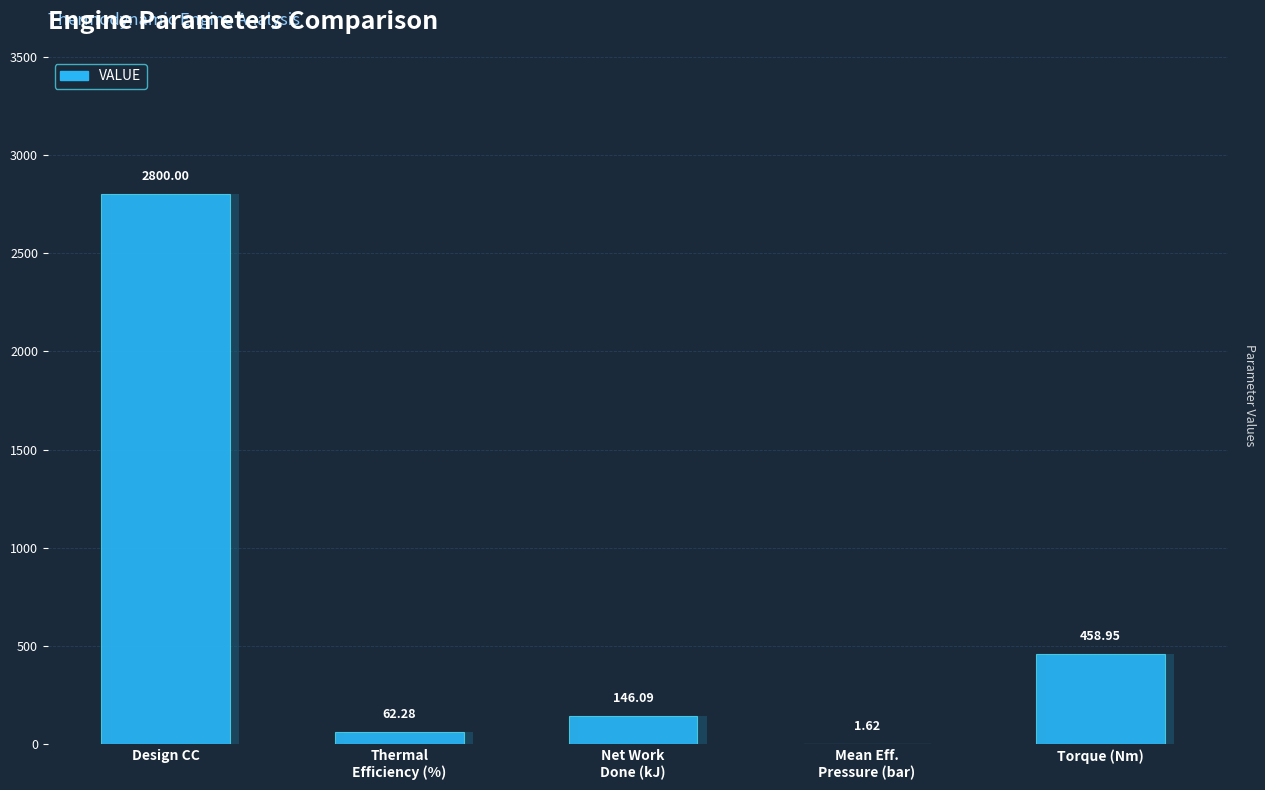

Reading right to left, list all the values displayed in this chart.

Torque (Nm)=459.0	Mean Effective Pressure (bar)=1.6	Net Work Done (kJ)=146.1	Thermal Efficiency (%)=62.3	Design CC=2800.0